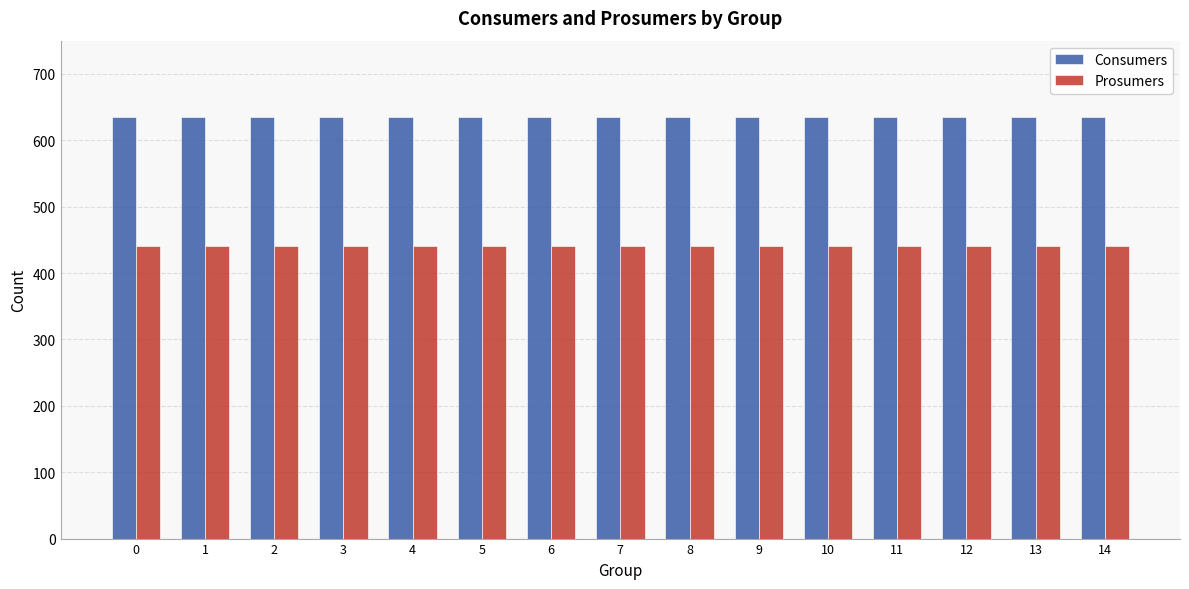

What is the value of the Prosumers bar at the 1st from the left?

440